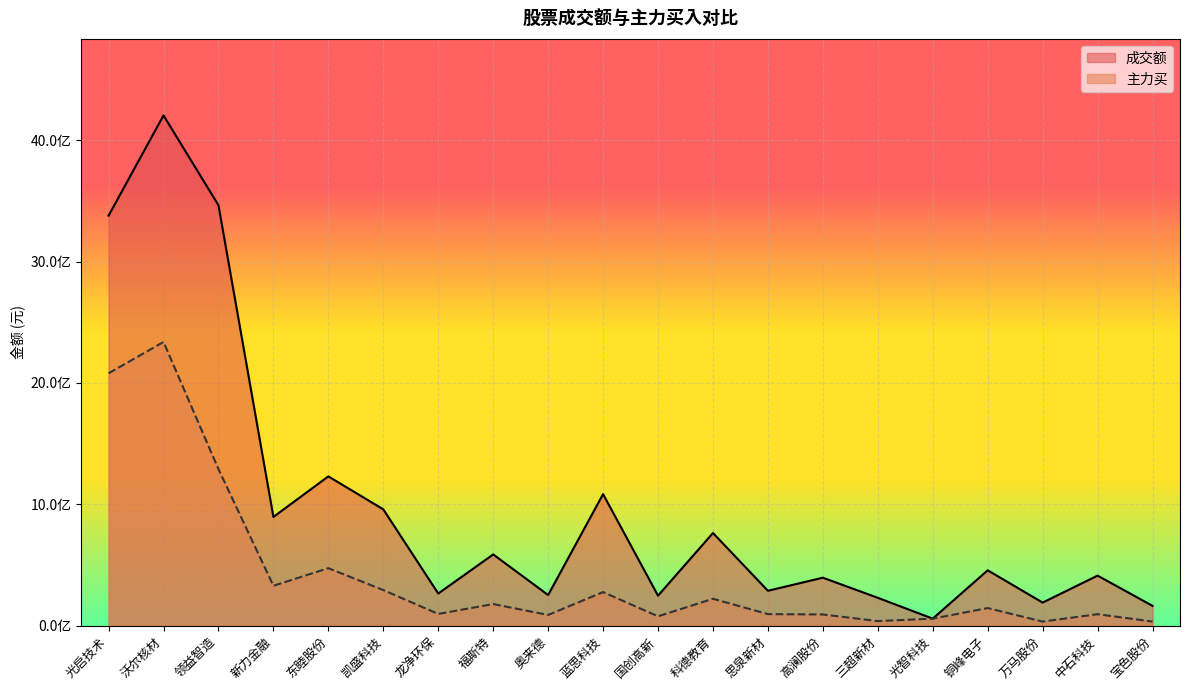

What is the minimum value shown in the chart?

34212470